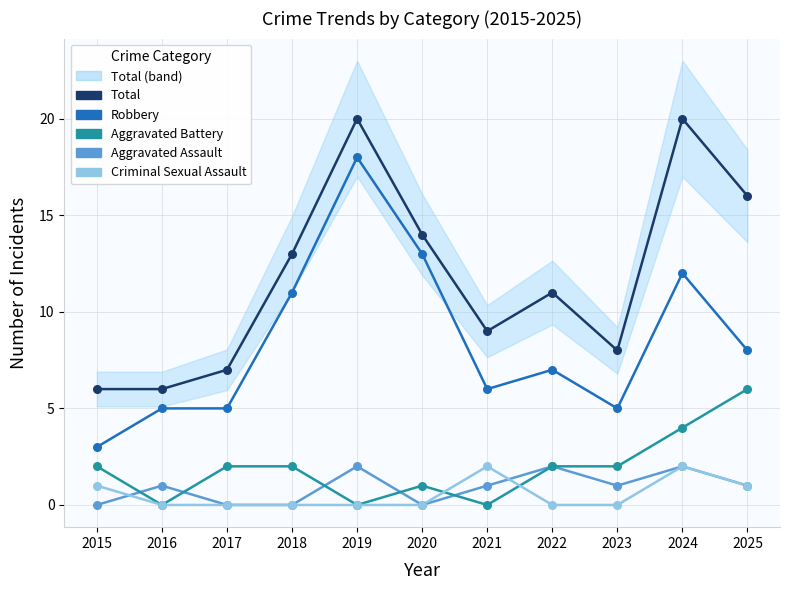

Is the value of Aggravated Assault at 2019 greater than the value of Total at 2017?

No